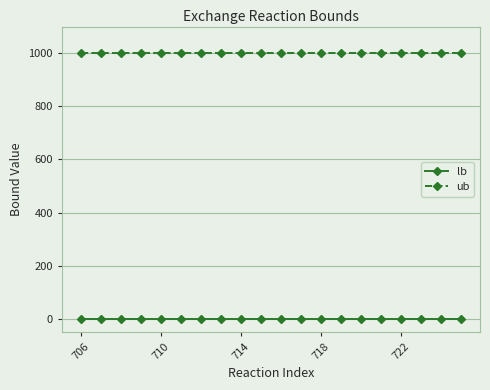

At how many categories does at least one series exceed 761?

20